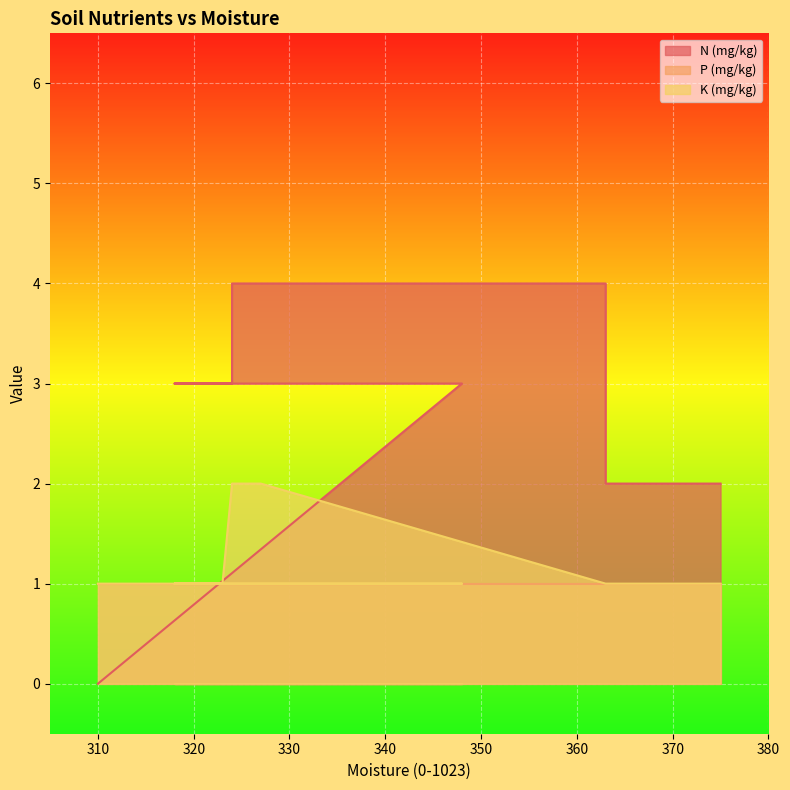

What is the total value across all series at 348?

4